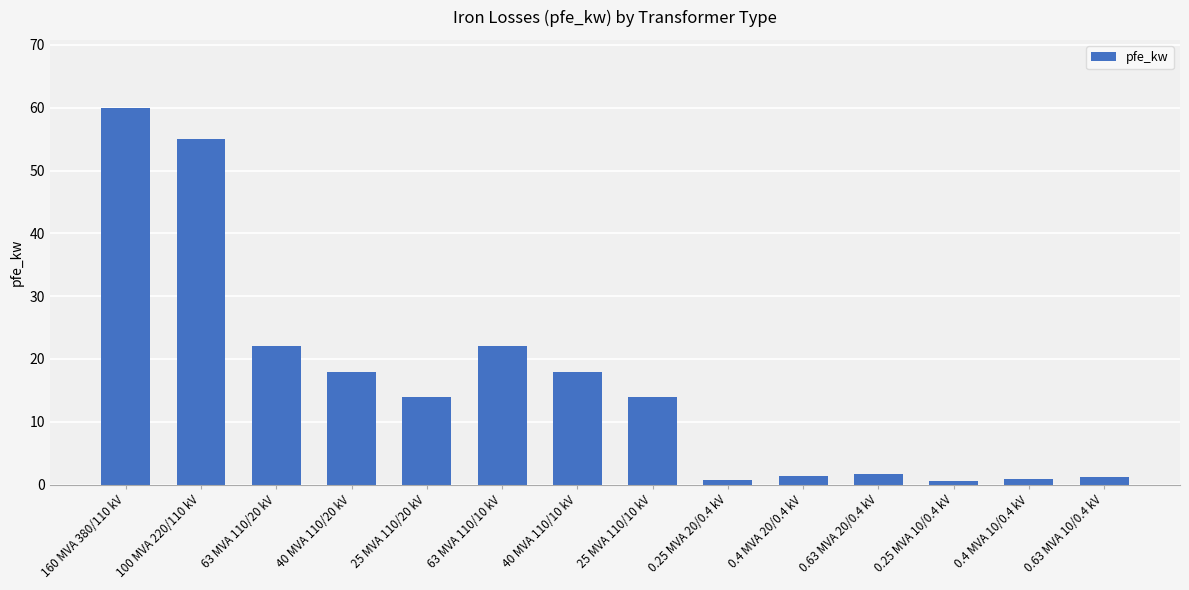

What is the sum of all values?

229.5